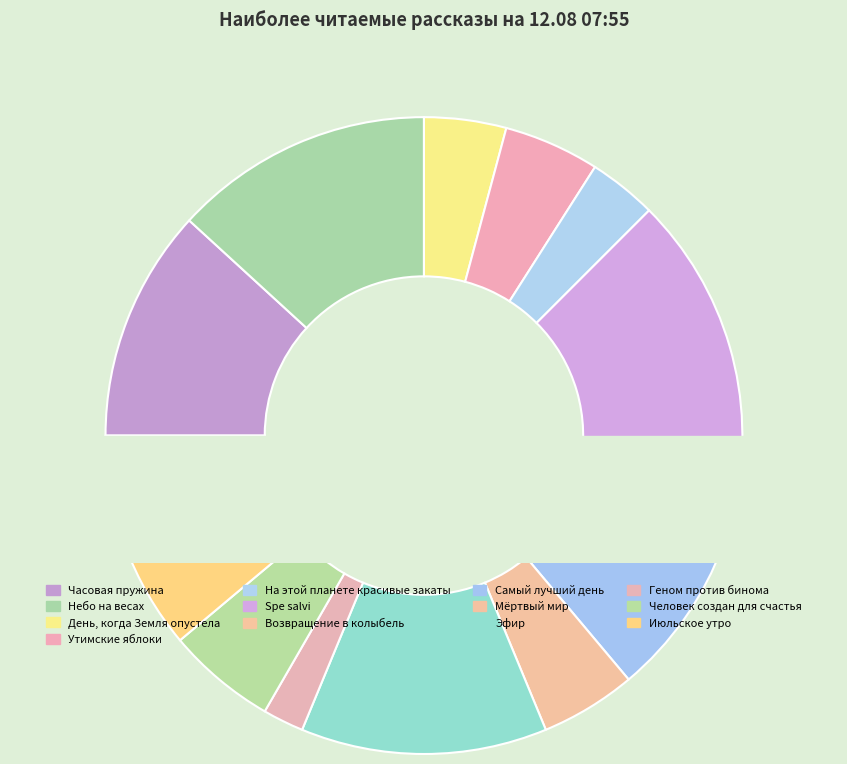

What is the ratio of the value at Эфир to the value at Человек создан для счастья?

2.2